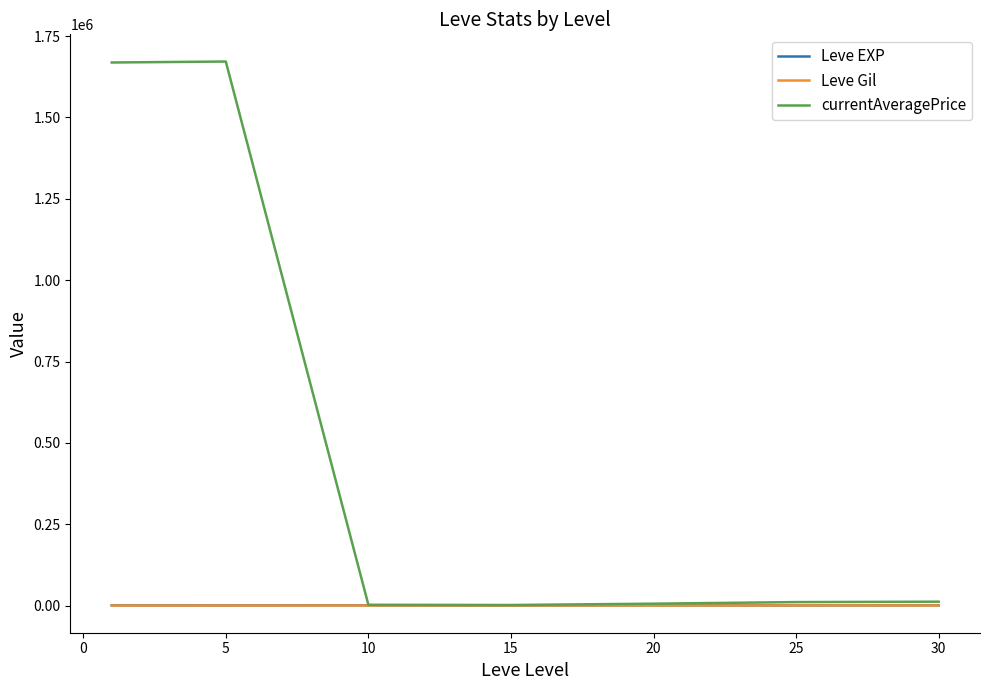

How many values in the Leve Gil series exceed 242?

4